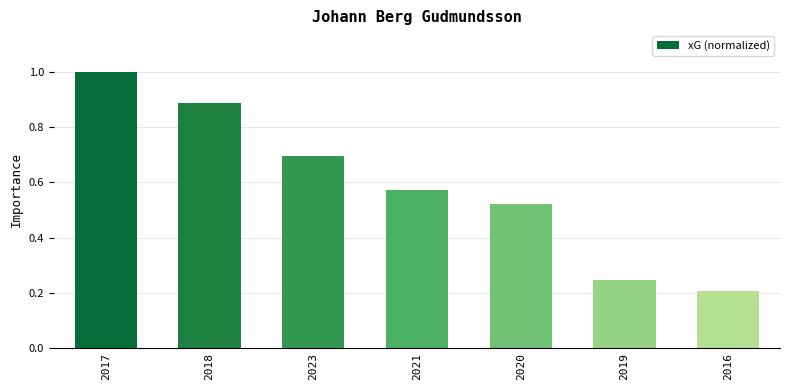

What is the sum of all values?

4.1